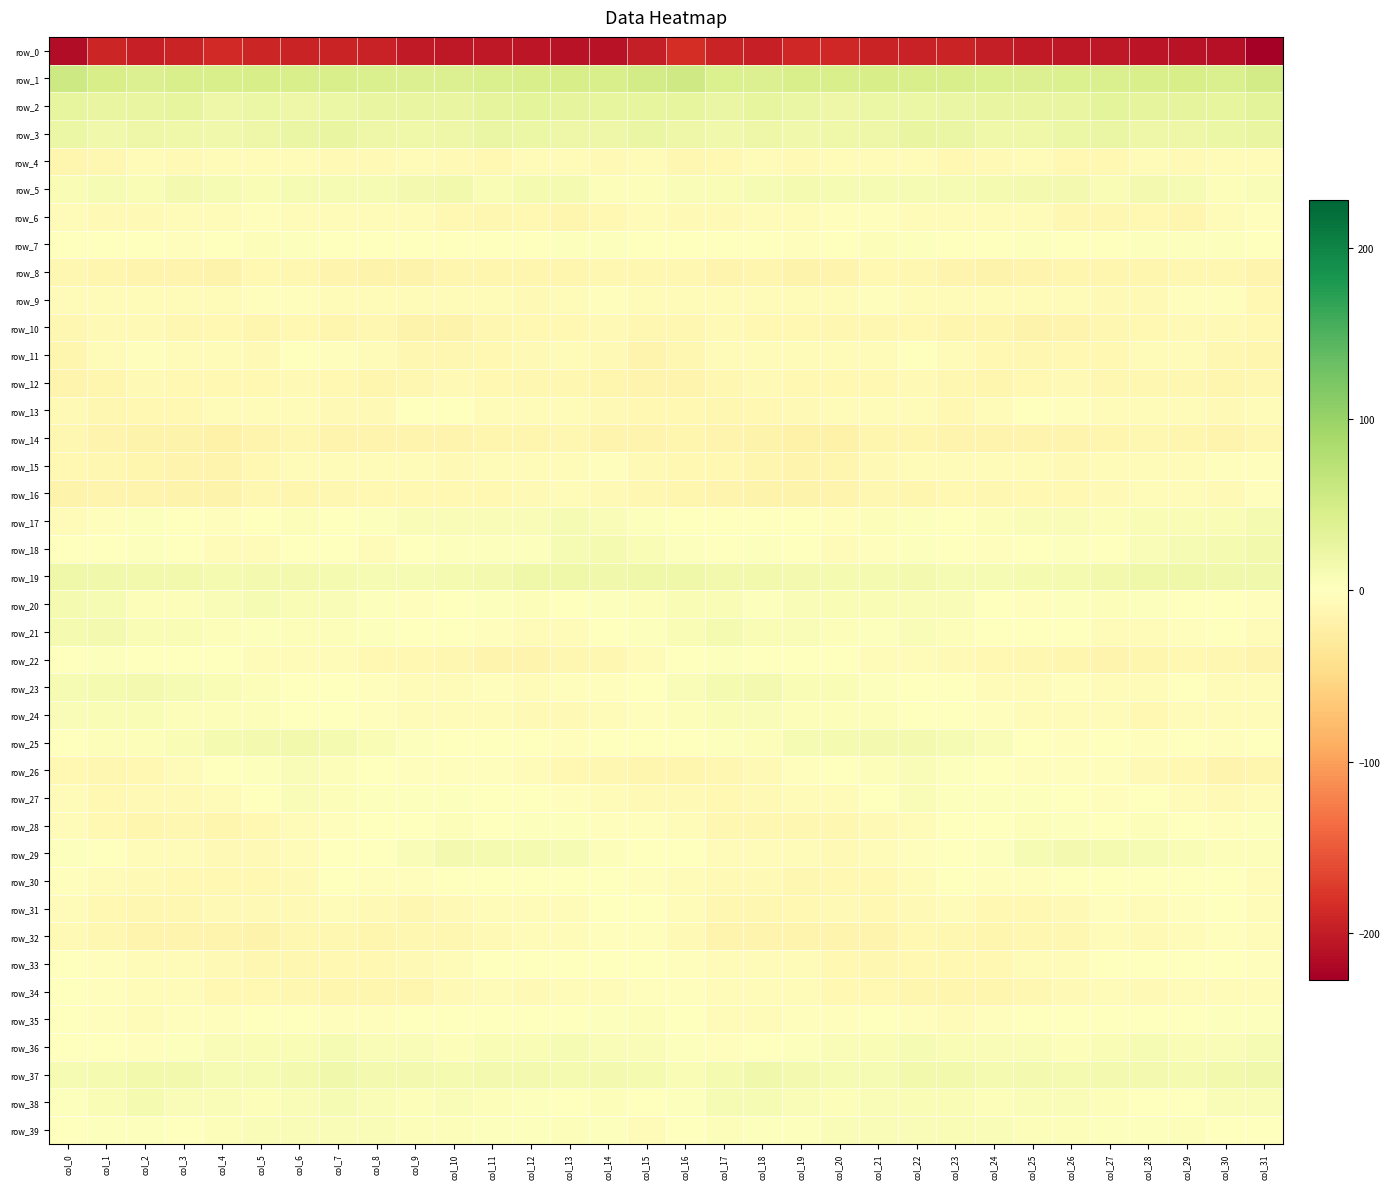

Reading right to left, extract all data points from this chart.

row_0: col_31=-227.8	col_30=-210.6	col_29=-208.8	col_28=-207.5	col_27=-203.9	col_26=-204.1	col_25=-202.3	col_24=-198.0	col_23=-192.5	col_22=-194.0	col_21=-192.7	col_20=-189.2	col_19=-190.0	col_18=-196.8	col_17=-192.9	col_16=-184.1	col_15=-198.7	col_14=-209.4	col_13=-209.0	col_12=-205.9	col_11=-203.1	col_10=-204.3	col_9=-201.1	col_8=-195.4	col_7=-192.8	col_6=-193.7	col_5=-192.2	col_4=-187.9	col_3=-193.3	col_2=-196.6	col_1=-190.8	col_0=-214.8
row_1: col_31=49.9	col_30=43.6	col_29=46.7	col_28=46.3	col_27=43.1	col_26=41.9	col_25=40.5	col_24=41.7	col_23=44.5	col_22=45.0	col_21=47.1	col_20=46.1	col_19=46.1	col_18=40.9	col_17=42.0	col_16=54.2	col_15=50.0	col_14=44.5	col_13=46.9	col_12=45.4	col_11=42.8	col_10=40.9	col_9=40.8	col_8=42.7	col_7=44.9	col_6=45.6	col_5=47.2	col_4=46.1	col_3=44.8	col_2=39.5	col_1=46.5	col_0=56.5
row_2: col_31=33.5	col_30=27.3	col_29=28.6	col_28=29.9	col_27=30.7	col_26=26.3	col_25=26.1	col_24=25.0	col_23=24.1	col_22=21.4	col_21=21.6	col_20=20.2	col_19=24.5	col_18=27.2	col_17=23.4	col_16=27.0	col_15=28.4	col_14=26.9	col_13=29.2	col_12=30.6	col_11=29.4	col_10=25.3	col_9=26.3	col_8=24.9	col_7=23.0	col_6=21.0	col_5=21.8	col_4=20.7	col_3=27.1	col_2=25.4	col_1=25.1	col_0=28.4
row_3: col_31=26.2	col_30=22.7	col_29=20.1	col_28=21.0	col_27=23.2	col_26=22.3	col_25=19.2	col_24=19.2	col_23=23.8	col_22=25.9	col_21=20.9	col_20=18.1	col_19=16.8	col_18=21.1	col_17=16.8	col_16=19.6	col_15=24.5	col_14=21.1	col_13=19.9	col_12=21.9	col_11=23.1	col_10=20.8	col_9=18.8	col_8=21.1	col_7=25.1	col_6=24.3	col_5=19.7	col_4=17.4	col_3=17.8	col_2=20.8	col_1=17.0	col_0=22.0
row_4: col_31=-3.8	col_30=-5.8	col_29=-8.9	col_28=-4.4	col_27=-9.3	col_26=-9.2	col_25=-7.1	col_24=-7.6	col_23=-9.6	col_22=-5.5	col_21=-6.0	col_20=-5.8	col_19=-7.8	col_18=-5.7	col_17=-9.3	col_16=-11.3	col_15=-6.2	col_14=-7.9	col_13=-7.0	col_12=-5.5	col_11=-10.3	col_10=-8.1	col_9=-7.0	col_8=-8.5	col_7=-8.7	col_6=-5.2	col_5=-5.6	col_4=-7.0	col_3=-7.3	col_2=-5.9	col_1=-10.8	col_0=-13.6
row_5: col_31=6.2	col_30=4.7	col_29=9.1	col_28=13.5	col_27=7.5	col_26=13.3	col_25=13.9	col_24=11.1	col_23=9.6	col_22=10.0	col_21=8.9	col_20=9.3	col_19=12.1	col_18=10.2	col_17=8.3	col_16=6.9	col_15=4.4	col_14=5.2	col_13=12.3	col_12=11.1	col_11=8.3	col_10=15.1	col_9=12.6	col_8=10.5	col_7=9.2	col_6=9.9	col_5=8.5	col_4=10.3	col_3=12.5	col_2=8.8	col_1=9.4	col_0=8.3
row_6: col_31=-2.0	col_30=-6.2	col_29=-13.5	col_28=-10.6	col_27=-11.4	col_26=-11.0	col_25=-7.0	col_24=-5.6	col_23=-3.8	col_22=-4.2	col_21=-2.2	col_20=-3.2	col_19=-6.8	col_18=-7.0	col_17=-8.0	col_16=-8.5	col_15=-6.3	col_14=-9.3	col_13=-13.3	col_12=-10.3	col_11=-12.1	col_10=-9.4	col_9=-6.1	col_8=-4.9	col_7=-4.0	col_6=-3.8	col_5=-2.1	col_4=-4.7	col_3=-6.9	col_2=-7.6	col_1=-7.2	col_0=-6.9
row_7: col_31=0.1	col_30=3.2	col_29=3.0	col_28=2.1	col_27=-0.2	col_26=0.5	col_25=2.4	col_24=0.3	col_23=1.4	col_22=2.2	col_21=4.4	col_20=1.4	col_19=-3.4	col_18=-1.6	col_17=0.2	col_16=-0.9	col_15=-0.0	col_14=3.5	col_13=2.9	col_12=1.3	col_11=-0.8	col_10=1.5	col_9=1.7	col_8=0.5	col_7=1.5	col_6=2.9	col_5=4.4	col_4=-1.3	col_3=-3.2	col_2=-1.1	col_1=1.3	col_0=1.3
row_8: col_31=-14.3	col_30=-11.6	col_29=-12.4	col_28=-13.8	col_27=-14.2	col_26=-13.0	col_25=-15.1	col_24=-17.3	col_23=-15.4	col_22=-12.3	col_21=-9.5	col_20=-14.7	col_19=-16.3	col_18=-13.6	col_17=-14.9	col_16=-11.3	col_15=-11.5	col_14=-11.3	col_13=-12.8	col_12=-14.0	col_11=-14.0	col_10=-13.4	col_9=-16.4	col_8=-16.6	col_7=-14.6	col_6=-10.7	col_5=-10.4	col_4=-17.0	col_3=-14.5	col_2=-14.6	col_1=-13.8	col_0=-11.3
row_9: col_31=-9.0	col_30=-3.1	col_29=-3.5	col_28=-7.9	col_27=-7.3	col_26=-4.4	col_25=-5.2	col_24=-4.6	col_23=-6.2	col_22=-4.5	col_21=-2.4	col_20=-4.4	col_19=-6.4	col_18=-4.5	col_17=-4.1	col_16=-5.2	col_15=-6.4	col_14=-1.9	col_13=-5.3	col_12=-8.2	col_11=-6.1	col_10=-4.5	col_9=-5.1	col_8=-4.8	col_7=-6.5	col_6=-3.1	col_5=-2.8	col_4=-5.4	col_3=-6.1	col_2=-3.8	col_1=-4.4	col_0=-4.3
row_10: col_31=-10.0	col_30=-8.3	col_29=-8.9	col_28=-10.3	col_27=-11.3	col_26=-15.0	col_25=-17.2	col_24=-12.9	col_23=-13.4	col_22=-10.3	col_21=-11.1	col_20=-12.0	col_19=-10.2	col_18=-10.5	col_17=-7.6	col_16=-11.9	col_15=-12.2	col_14=-8.1	col_13=-9.3	col_12=-10.5	col_11=-12.3	col_10=-16.6	col_9=-16.1	col_8=-12.3	col_7=-13.1	col_6=-9.3	col_5=-12.6	col_4=-10.5	col_3=-11.0	col_2=-8.6	col_1=-8.5	col_0=-12.1
row_11: col_31=-13.5	col_30=-10.7	col_29=-5.6	col_28=-6.4	col_27=-8.9	col_26=-10.5	col_25=-12.3	col_24=-9.1	col_23=-3.6	col_22=-0.8	col_21=-5.6	col_20=-5.9	col_19=-4.4	col_18=-3.7	col_17=-3.6	col_16=-12.1	col_15=-15.9	col_14=-8.2	col_13=-5.5	col_12=-7.2	col_11=-9.7	col_10=-11.4	col_9=-12.0	col_8=-6.7	col_7=-1.9	col_6=-1.5	col_5=-7.4	col_4=-4.6	col_3=-4.4	col_2=-2.8	col_1=-5.4	col_0=-12.5
row_12: col_31=-12.4	col_30=-13.7	col_29=-11.6	col_28=-11.0	col_27=-11.1	col_26=-8.6	col_25=-10.1	col_24=-14.1	col_23=-10.8	col_22=-8.6	col_21=-9.5	col_20=-9.5	col_19=-10.6	col_18=-8.8	col_17=-11.7	col_16=-14.3	col_15=-14.9	col_14=-12.8	col_13=-11.6	col_12=-10.9	col_11=-10.7	col_10=-8.5	col_9=-11.6	col_8=-13.7	col_7=-9.3	col_6=-8.7	col_5=-9.6	col_4=-9.9	col_3=-10.4	col_2=-8.8	col_1=-13.5	col_0=-15.5
row_13: col_31=-6.1	col_30=-8.3	col_29=-7.0	col_28=-6.4	col_27=-5.7	col_26=-2.5	col_25=-0.4	col_24=-5.3	col_23=-9.3	col_22=-5.6	col_21=-4.3	col_20=-6.2	col_19=-8.4	col_18=-8.9	col_17=-11.1	col_16=-10.0	col_15=-9.1	col_14=-8.2	col_13=-6.8	col_12=-6.3	col_11=-4.7	col_10=-1.4	col_9=-1.0	col_8=-8.1	col_7=-8.2	col_6=-4.5	col_5=-4.9	col_4=-6.9	col_3=-9.1	col_2=-9.6	col_1=-11.0	col_0=-8.3
row_14: col_31=-11.7	col_30=-15.1	col_29=-13.0	col_28=-11.7	col_27=-13.8	col_26=-15.2	col_25=-15.3	col_24=-14.5	col_23=-15.5	col_22=-12.5	col_21=-14.0	col_20=-18.3	col_19=-18.3	col_18=-17.1	col_17=-16.0	col_16=-14.1	col_15=-14.8	col_14=-15.2	col_13=-11.7	col_12=-12.6	col_11=-14.0	col_10=-15.9	col_9=-14.4	col_8=-15.7	col_7=-14.4	col_6=-12.1	col_5=-15.9	col_4=-18.7	col_3=-17.7	col_2=-17.4	col_1=-14.8	col_0=-11.0
row_15: col_31=-2.8	col_30=-2.8	col_29=-3.6	col_28=-6.0	col_27=-4.8	col_26=-8.0	col_25=-6.4	col_24=-4.8	col_23=-3.6	col_22=-4.8	col_21=-7.7	col_20=-13.2	col_19=-15.0	col_18=-14.2	col_17=-10.3	col_16=-10.4	col_15=-7.7	col_14=-2.3	col_13=-5.1	col_12=-5.5	col_11=-5.8	col_10=-7.9	col_9=-5.4	col_8=-4.3	col_7=-3.7	col_6=-5.7	col_5=-10.0	col_4=-14.3	col_3=-14.9	col_2=-12.8	col_1=-10.7	col_0=-9.1
row_16: col_31=-2.6	col_30=-7.2	col_29=-6.1	col_28=-6.7	col_27=-8.0	col_26=-10.0	col_25=-9.4	col_24=-11.2	col_23=-10.3	col_22=-13.5	col_21=-11.0	col_20=-15.4	col_19=-17.2	col_18=-16.7	col_17=-14.4	col_16=-13.8	col_15=-11.7	col_14=-7.7	col_13=-5.4	col_12=-7.4	col_11=-9.0	col_10=-9.7	col_9=-10.2	col_8=-10.5	col_7=-11.7	col_6=-12.7	col_5=-11.9	col_4=-16.8	col_3=-17.0	col_2=-15.5	col_1=-15.8	col_0=-17.2
row_17: col_31=11.7	col_30=8.0	col_29=8.5	col_28=7.2	col_27=5.0	col_26=5.9	col_25=6.4	col_24=3.6	col_23=1.1	col_22=3.0	col_21=3.6	col_20=-3.1	col_19=-1.8	col_18=1.4	col_17=0.5	col_16=-1.0	col_15=2.6	col_14=6.9	col_13=9.2	col_12=5.7	col_11=5.5	col_10=6.0	col_9=6.0	col_8=1.9	col_7=1.3	col_6=4.5	col_5=1.0	col_4=-3.4	col_3=-0.6	col_2=2.4	col_1=-2.0	col_0=-4.0
row_18: col_31=14.4	col_30=12.3	col_29=9.9	col_28=6.0	col_27=1.7	col_26=2.7	col_25=1.3	col_24=-2.9	col_23=-1.1	col_22=2.3	col_21=-3.3	col_20=-4.9	col_19=-1.4	col_18=3.0	col_17=1.6	col_16=2.9	col_15=8.1	col_14=10.7	col_13=9.3	col_12=3.3	col_11=2.4	col_10=2.2	col_9=0.3	col_8=-4.0	col_7=1.4	col_6=0.7	col_5=-4.6	col_4=-3.9	col_3=0.5	col_2=3.3	col_1=-0.1	col_0=-1.7
row_19: col_31=16.5	col_30=17.8	col_29=17.8	col_28=19.5	col_27=15.0	col_26=11.6	col_25=11.0	col_24=10.0	col_23=10.5	col_22=12.6	col_21=12.4	col_20=11.9	col_19=13.9	col_18=15.0	col_17=15.4	col_16=18.4	col_15=18.6	col_14=17.3	col_13=18.4	col_12=18.9	col_11=12.7	col_10=11.7	col_9=10.5	col_8=9.5	col_7=11.4	col_6=12.6	col_5=12.5	col_4=12.1	col_3=14.7	col_2=14.9	col_1=16.2	col_0=19.1
row_20: col_31=-2.4	col_30=1.7	col_29=1.7	col_28=3.0	col_27=3.7	col_26=1.9	col_25=-2.1	col_24=1.1	col_23=5.5	col_22=6.4	col_21=8.9	col_20=7.7	col_19=5.4	col_18=3.5	col_17=7.5	col_16=8.8	col_15=4.6	col_14=2.1	col_13=1.7	col_12=4.0	col_11=2.9	col_10=0.9	col_9=-2.4	col_8=3.5	col_7=5.4	col_6=7.5	col_5=9.2	col_4=6.4	col_3=4.6	col_2=4.2	col_1=9.3	col_0=11.2
row_21: col_31=-5.3	col_30=-0.1	col_29=-2.9	col_28=-5.7	col_27=-4.4	col_26=-0.8	col_25=-0.9	col_24=1.2	col_23=4.1	col_22=5.5	col_21=3.5	col_20=4.7	col_19=6.9	col_18=8.4	col_17=11.1	col_16=8.1	col_15=2.7	col_14=-0.0	col_13=-4.4	col_12=-5.7	col_11=-3.1	col_10=-0.1	col_9=-0.8	col_8=2.4	col_7=5.2	col_6=4.6	col_5=3.6	col_4=5.2	col_3=8.2	col_2=8.3	col_1=12.5	col_0=11.6
row_22: col_31=-14.3	col_30=-11.9	col_29=-10.5	col_28=-13.6	col_27=-15.6	col_26=-12.6	col_25=-10.9	col_24=-9.7	col_23=-8.9	col_22=-5.5	col_21=-5.8	col_20=-0.9	col_19=-0.5	col_18=1.7	col_17=2.1	col_16=-1.6	col_15=-6.8	col_14=-10.9	col_13=-10.9	col_12=-15.1	col_11=-14.4	col_10=-12.2	col_9=-9.9	col_8=-10.1	col_7=-7.1	col_6=-6.0	col_5=-4.2	col_4=-0.7	col_3=0.3	col_2=1.8	col_1=2.7	col_0=1.6
row_23: col_31=-6.1	col_30=-4.7	col_29=-1.8	col_28=-3.7	col_27=-4.2	col_26=-3.3	col_25=-4.1	col_24=-3.9	col_23=-0.3	col_22=1.0	col_21=2.4	col_20=8.4	col_19=8.6	col_18=13.4	col_17=12.3	col_16=6.9	col_15=0.2	col_14=-2.7	col_13=-2.3	col_12=-4.1	col_11=-3.5	col_10=-4.1	col_9=-3.8	col_8=-3.0	col_7=0.8	col_6=0.4	col_5=5.1	col_4=8.6	col_3=9.8	col_2=14.0	col_1=12.0	col_0=10.2
row_24: col_31=-5.9	col_30=-5.0	col_29=-6.9	col_28=-9.2	col_27=-6.9	col_26=-4.4	col_25=-4.4	col_24=-2.7	col_23=-1.3	col_22=-0.8	col_21=3.9	col_20=5.0	col_19=3.6	col_18=6.8	col_17=7.9	col_16=4.9	col_15=-1.8	col_14=-4.5	col_13=-8.2	col_12=-8.8	col_11=-5.6	col_10=-4.5	col_9=-3.8	col_8=-2.1	col_7=-1.1	col_6=0.4	col_5=5.1	col_4=4.4	col_3=4.5	col_2=7.6	col_1=8.5	col_0=6.5
row_25: col_31=-0.8	col_30=-1.9	col_29=-1.5	col_28=-2.7	col_27=-0.6	col_26=-2.1	col_25=1.2	col_24=6.0	col_23=10.1	col_22=13.6	col_21=13.8	col_20=11.3	col_19=9.5	col_18=4.9	col_17=3.3	col_16=0.4	col_15=-1.0	col_14=-1.1	col_13=-2.5	col_12=-1.8	col_11=-1.5	col_10=-1.1	col_9=2.8	col_8=7.6	col_7=11.7	col_6=14.5	col_5=12.6	col_4=10.8	col_3=8.2	col_2=3.7	col_1=3.9	col_0=1.8
row_26: col_31=-13.7	col_30=-14.4	col_29=-10.3	col_28=-7.8	col_27=-3.5	col_26=-3.2	col_25=-3.2	col_24=-1.7	col_23=2.1	col_22=5.8	col_21=3.8	col_20=0.2	col_19=-3.1	col_18=-8.5	col_17=-11.0	col_16=-12.5	col_15=-13.2	col_14=-12.4	col_13=-9.8	col_12=-6.2	col_11=-3.1	col_10=-3.2	col_9=-2.8	col_8=-0.9	col_7=4.0	col_6=6.1	col_5=2.3	col_4=-0.7	col_3=-5.0	col_2=-10.0	col_1=-10.7	col_0=-9.4
row_27: col_31=-5.8	col_30=-8.0	col_29=-4.0	col_28=-0.6	col_27=-2.0	col_26=1.0	col_25=2.9	col_24=3.3	col_23=3.4	col_22=5.7	col_21=1.7	col_20=-4.1	col_19=-6.8	col_18=-8.2	col_17=-9.5	col_16=-8.7	col_15=-7.4	col_14=-6.7	col_13=-2.3	col_12=-1.4	col_11=-1.4	col_10=2.2	col_9=3.3	col_8=3.0	col_7=4.1	col_6=5.4	col_5=-0.7	col_4=-5.1	col_3=-7.7	col_2=-8.8	col_1=-9.0	col_0=-7.0
row_28: col_31=2.9	col_30=-2.4	col_29=0.2	col_28=4.3	col_27=-1.1	col_26=2.1	col_25=3.6	col_24=-0.8	col_23=-1.0	col_22=-4.5	col_21=-7.2	col_20=-12.4	col_19=-11.7	col_18=-12.3	col_17=-12.1	col_16=-5.8	col_15=-2.2	col_14=-2.3	col_13=2.6	col_12=2.3	col_11=-0.9	col_10=4.0	col_9=1.5	col_8=-0.6	col_7=-2.1	col_6=-5.4	col_5=-9.3	col_4=-12.5	col_3=-11.5	col_2=-12.9	col_1=-9.6	col_0=-6.1
row_29: col_31=5.0	col_30=3.6	col_29=7.4	col_28=10.6	col_27=11.6	col_26=12.5	col_25=9.8	col_24=2.7	col_23=1.3	col_22=-3.4	col_21=-6.4	col_20=-8.1	col_19=-6.2	col_18=-6.2	col_17=-5.3	col_16=0.6	col_15=1.7	col_14=4.5	col_13=9.0	col_12=10.9	col_11=12.2	col_10=12.5	col_9=7.0	col_8=1.8	col_7=0.3	col_6=-5.2	col_5=-7.6	col_4=-7.4	col_3=-5.8	col_2=-6.7	col_1=-1.7	col_0=2.3
row_30: col_31=-4.3	col_30=-0.1	col_29=-0.9	col_28=0.6	col_27=0.9	col_26=-1.3	col_25=-3.0	col_24=-2.4	col_23=-0.8	col_22=-5.7	col_21=-9.6	col_20=-9.3	col_19=-11.3	col_18=-8.1	col_17=-8.0	col_16=-6.1	col_15=-3.4	col_14=-0.7	col_13=-0.4	col_12=1.0	col_11=0.2	col_10=-1.7	col_9=-3.1	col_8=-1.8	col_7=-1.4	col_6=-8.5	col_5=-9.3	col_4=-9.9	col_3=-10.6	col_2=-7.5	col_1=-6.2	col_0=-2.6
row_31: col_31=-4.0	col_30=-0.8	col_29=-3.3	col_28=-5.6	col_27=-2.8	col_26=-7.8	col_25=-10.3	col_24=-10.5	col_23=-4.2	col_22=-7.1	col_21=-9.5	col_20=-7.8	col_19=-10.1	col_18=-11.5	col_17=-12.1	col_16=-5.1	col_15=-1.4	col_14=-1.1	col_13=-5.3	col_12=-3.6	col_11=-4.6	col_10=-8.4	col_9=-11.6	col_8=-8.1	col_7=-4.1	col_6=-8.8	col_5=-8.7	col_4=-8.4	col_3=-10.7	col_2=-12.1	col_1=-9.4	col_0=-3.8
row_32: col_31=-4.8	col_30=-2.3	col_29=-5.8	col_28=-7.2	col_27=-6.7	col_26=-12.2	col_25=-11.4	col_24=-13.0	col_23=-12.4	col_22=-10.6	col_21=-15.5	col_20=-15.6	col_19=-15.3	col_18=-15.5	col_17=-14.8	col_16=-8.1	col_15=-2.1	col_14=-3.4	col_13=-7.0	col_12=-6.1	col_11=-8.8	col_10=-12.4	col_9=-11.9	col_8=-13.6	col_7=-11.2	col_6=-11.1	col_5=-16.9	col_4=-15.2	col_3=-15.5	col_2=-15.7	col_1=-12.2	col_0=-7.9
row_33: col_31=-2.6	col_30=-1.5	col_29=0.0	col_28=1.0	col_27=-0.0	col_26=-3.6	col_25=-6.3	col_24=-9.1	col_23=-9.9	col_22=-10.5	col_21=-12.4	col_20=-9.5	col_19=-6.1	col_18=-6.3	col_17=-5.4	col_16=-2.9	col_15=-0.2	col_14=-1.3	col_13=0.7	col_12=1.2	col_11=-1.1	col_10=-4.9	col_9=-7.6	col_8=-9.7	col_7=-10.0	col_6=-10.7	col_5=-12.0	col_4=-7.8	col_3=-5.9	col_2=-6.5	col_1=-2.7	col_0=1.6
row_34: col_31=-4.4	col_30=-5.3	col_29=-4.6	col_28=-7.7	col_27=-6.1	col_26=-7.8	col_25=-11.2	col_24=-14.0	col_23=-13.5	col_22=-12.8	col_21=-9.8	col_20=-9.6	col_19=-6.9	col_18=-4.7	col_17=-5.1	col_16=-3.2	col_15=-2.3	col_14=-4.7	col_13=-5.9	col_12=-7.3	col_11=-6.3	col_10=-8.8	col_9=-13.0	col_8=-13.4	col_7=-13.9	col_6=-11.0	col_5=-9.7	col_4=-9.1	col_3=-5.3	col_2=-5.6	col_1=-3.0	col_0=-0.5
row_35: col_31=3.4	col_30=2.7	col_29=0.7	col_28=-1.6	col_27=0.5	col_26=-0.3	col_25=-0.7	col_24=-2.5	col_23=-3.9	col_22=-1.9	col_21=-0.4	col_20=-1.8	col_19=-2.2	col_18=-5.7	col_17=-4.7	col_16=1.4	col_15=4.0	col_14=2.2	col_13=-0.5	col_12=-1.3	col_11=0.7	col_10=-0.8	col_9=-0.8	col_8=-3.5	col_7=-3.3	col_6=-1.1	col_5=-0.7	col_4=-2.2	col_3=-3.0	col_2=-6.7	col_1=-2.2	col_0=0.9
row_36: col_31=9.4	col_30=6.6	col_29=8.0	col_28=9.0	col_27=7.9	col_26=5.0	col_25=6.4	col_24=5.9	col_23=8.6	col_22=10.1	col_21=7.8	col_20=7.1	col_19=3.0	col_18=-0.3	col_17=-2.4	col_16=2.7	col_15=5.8	col_14=6.5	col_13=9.1	col_12=8.3	col_11=7.1	col_10=4.6	col_9=7.0	col_8=5.6	col_7=10.5	col_6=8.7	col_5=8.1	col_4=5.5	col_3=1.9	col_2=-2.1	col_1=-1.2	col_0=-0.5
row_37: col_31=17.4	col_30=15.7	col_29=11.4	col_28=13.6	col_27=13.7	col_26=12.4	col_25=13.0	col_24=12.3	col_23=15.8	col_22=15.6	col_21=10.3	col_20=9.8	col_19=12.6	col_18=16.7	col_17=12.1	col_16=8.5	col_15=11.8	col_14=14.0	col_13=11.5	col_12=13.9	col_11=13.3	col_10=12.4	col_9=12.7	col_8=13.1	col_7=17.0	col_6=13.0	col_5=9.8	col_4=10.2	col_3=14.9	col_2=15.4	col_1=11.6	col_0=9.4
row_38: col_31=6.9	col_30=5.9	col_29=1.3	col_28=1.6	col_27=4.1	col_26=5.8	col_25=5.5	col_24=5.3	col_23=8.6	col_22=8.3	col_21=5.4	col_20=5.0	col_19=5.8	col_18=9.7	col_17=9.2	col_16=2.1	col_15=0.7	col_14=4.8	col_13=0.1	col_12=2.7	col_11=4.7	col_10=6.1	col_9=5.0	col_8=6.6	col_7=9.3	col_6=6.9	col_5=4.8	col_4=5.5	col_3=6.8	col_2=10.7	col_1=8.0	col_0=2.2
row_39: col_31=0.4	col_30=0.3	col_29=3.9	col_28=3.4	col_27=1.8	col_26=4.3	col_25=4.4	col_24=5.9	col_23=7.2	col_22=5.8	col_21=6.8	col_20=5.9	col_19=2.5	col_18=2.1	col_17=3.6	col_16=-1.0	col_15=-5.0	col_14=1.9	col_13=4.1	col_12=2.3	col_11=2.5	col_10=4.7	col_9=4.6	col_8=6.8	col_7=6.9	col_6=5.8	col_5=6.9	col_4=4.9	col_3=1.5	col_2=3.3	col_1=3.4	col_0=0.3